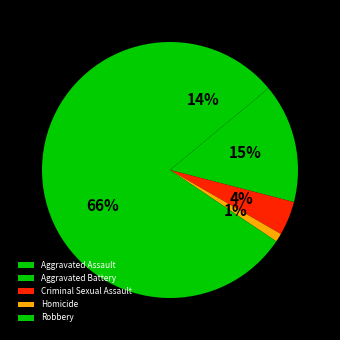

What percentage is the Homicide slice, to the nearest percent?

1%